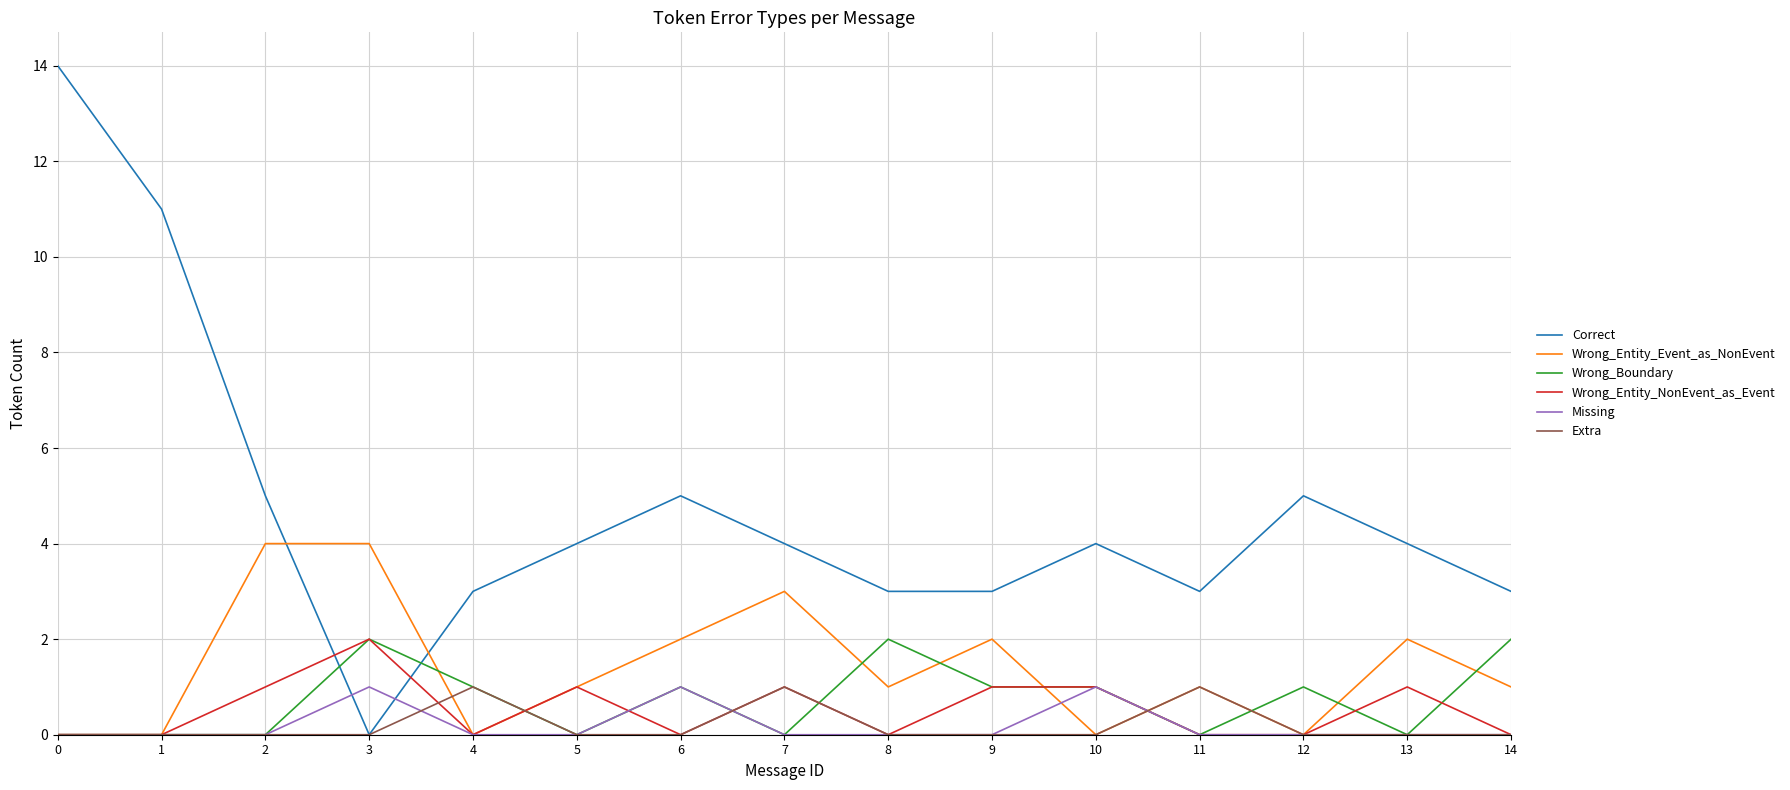

Does the chart display data point markers on the line(s)?

No